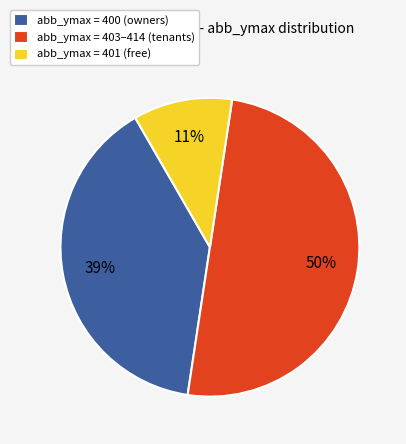

To the nearest percent, what is the average slice percentage?

33%